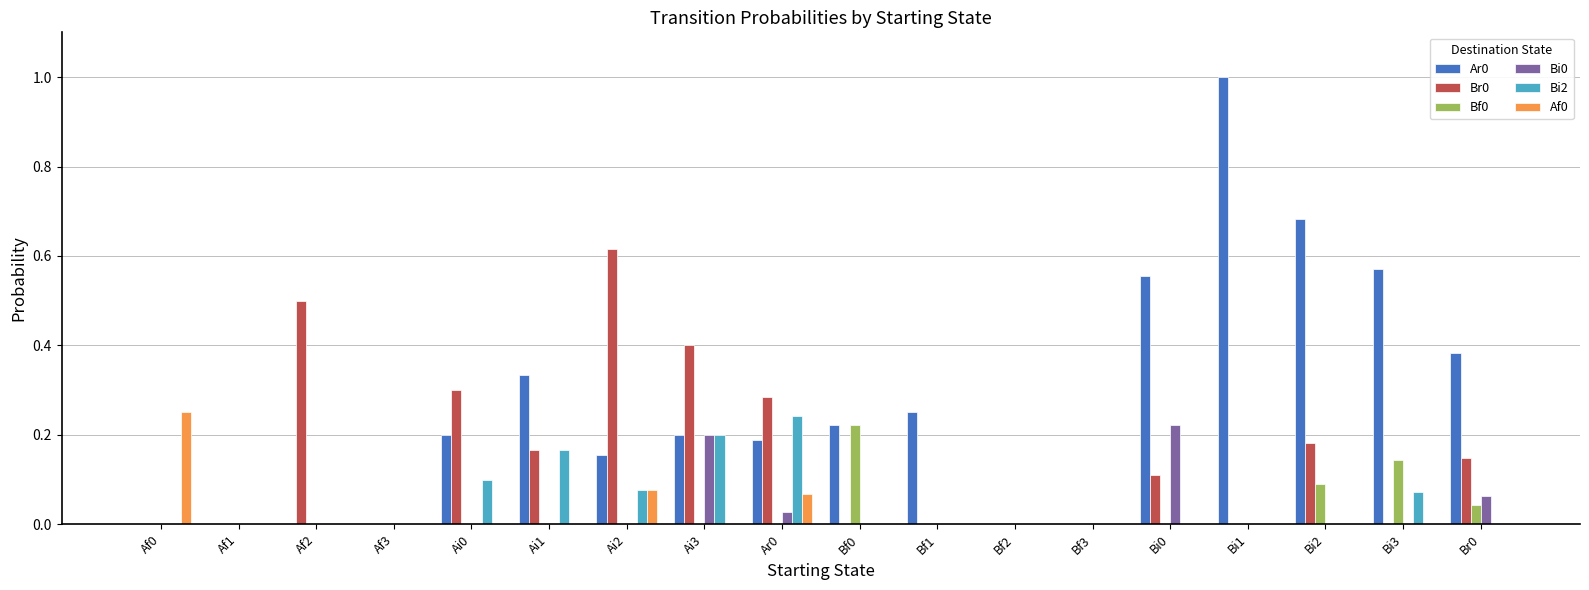

Is the value of Ar0 at Bf1 greater than the value of Br0 at Af2?

No